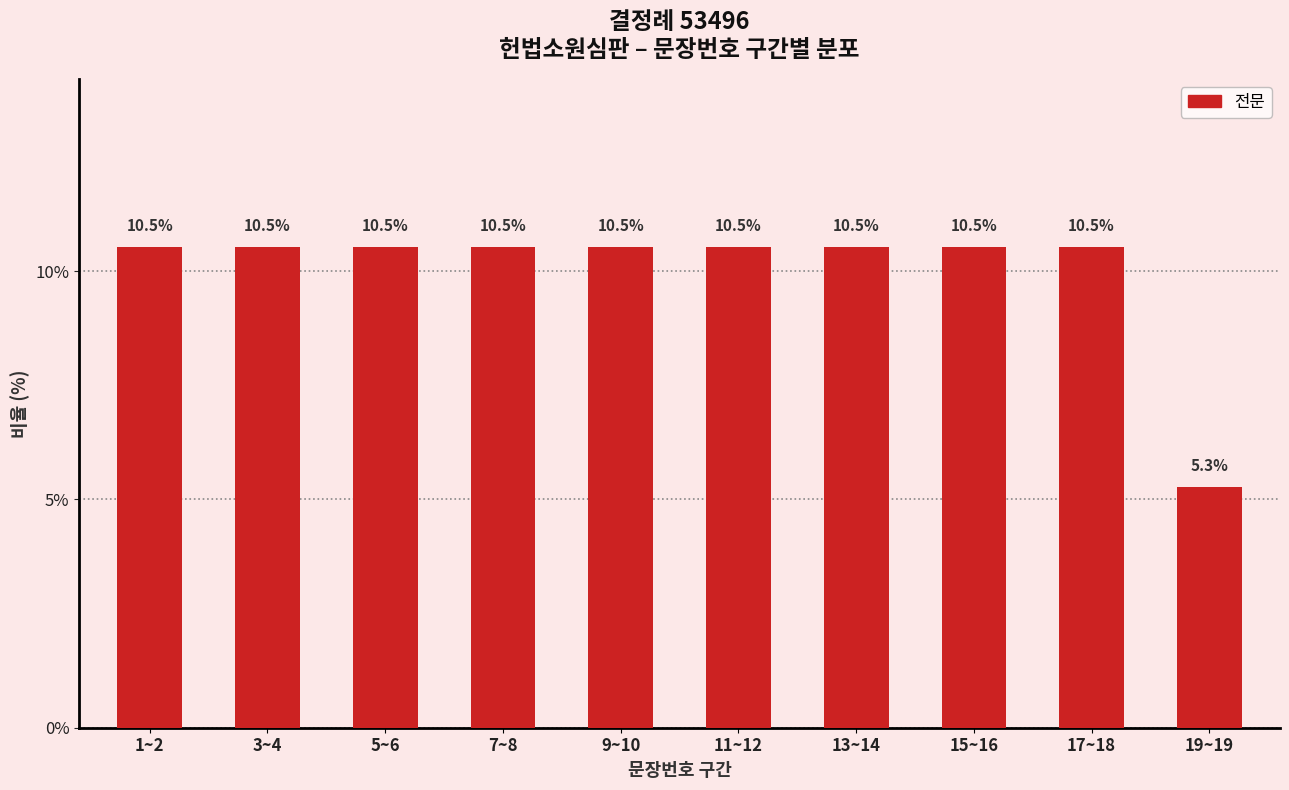

What is the label of the 9th bar from the left?

17~18